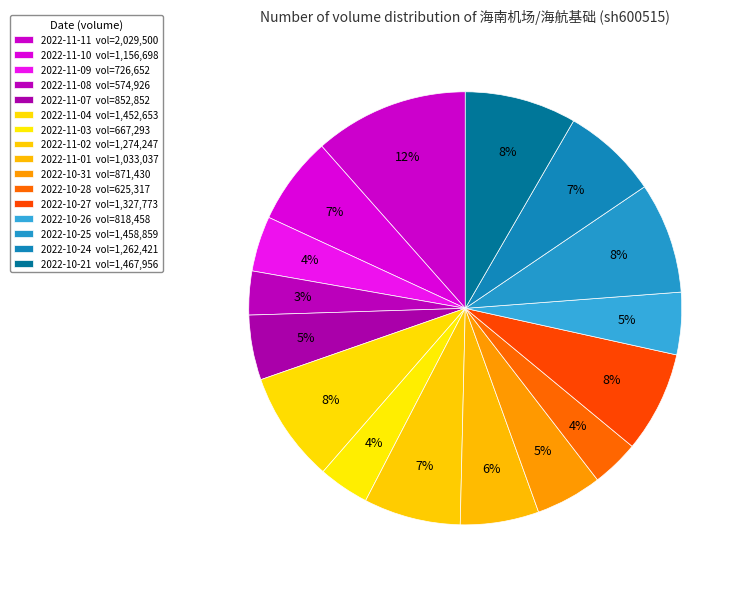

To the nearest percent, what is the average slice percentage?

6%